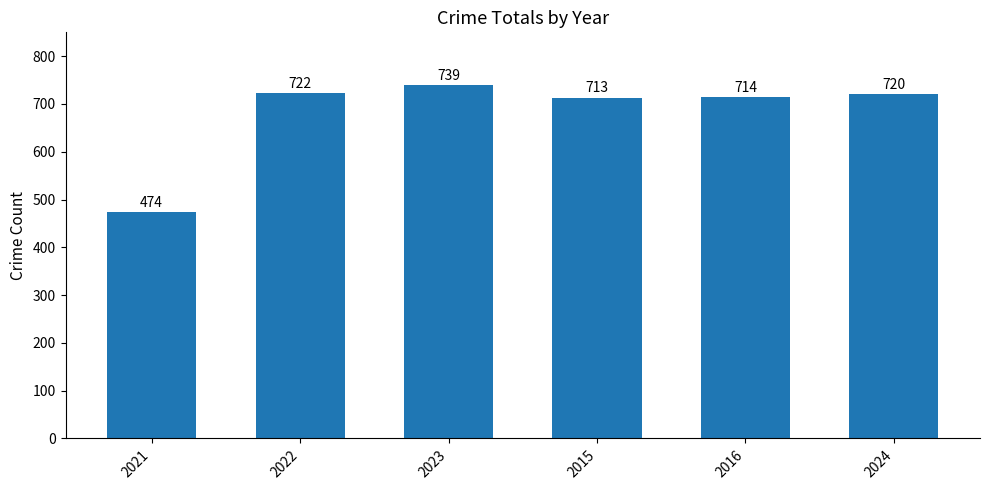

What is the greatest value displayed?

739